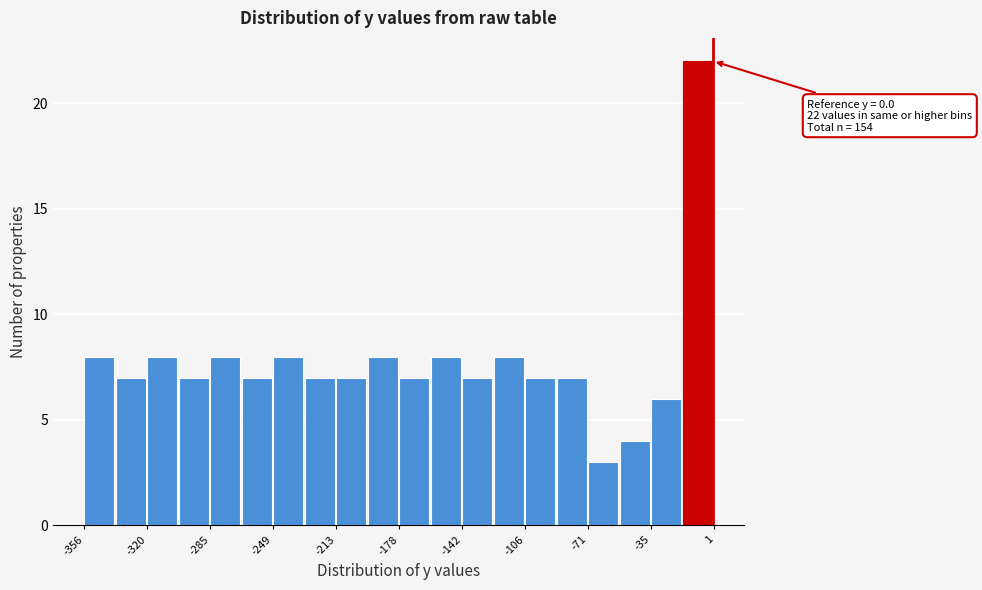

Read against the x-axis, roughly where is the centre of the tallest bar?

-10